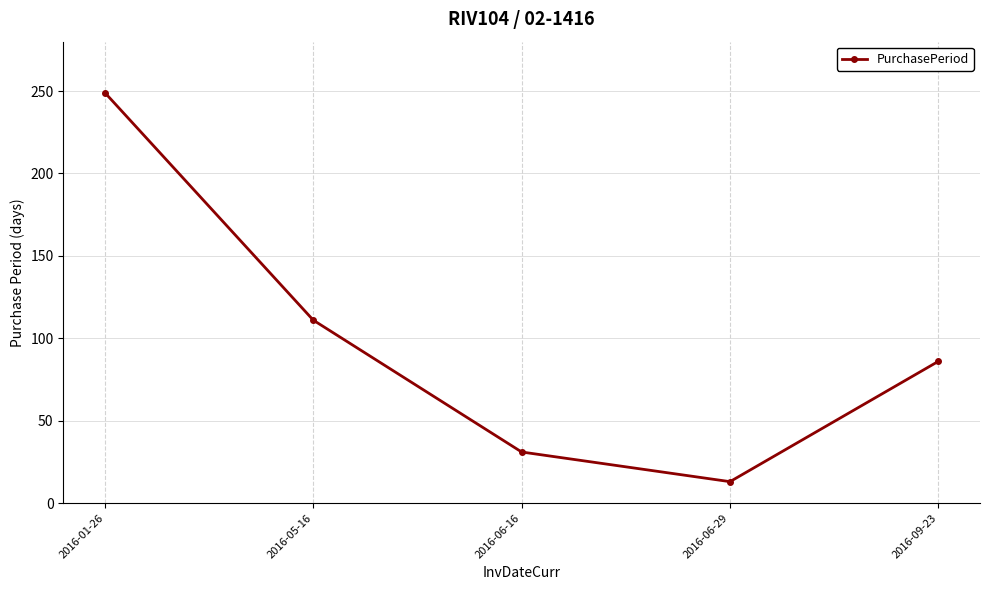

Which label corresponds to the smallest value in the chart?

2016-06-29